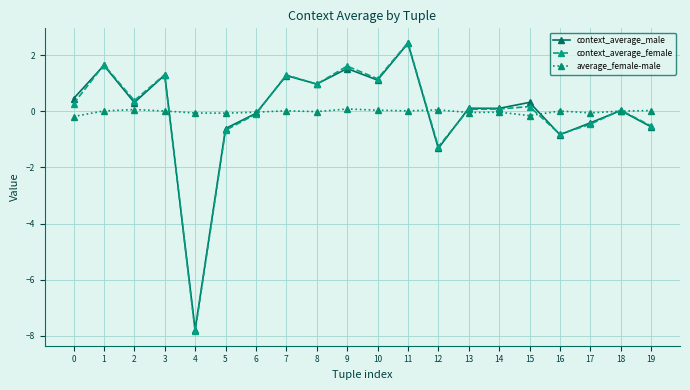

True or false: context_average_female has a value of 1.7 at 1.

True